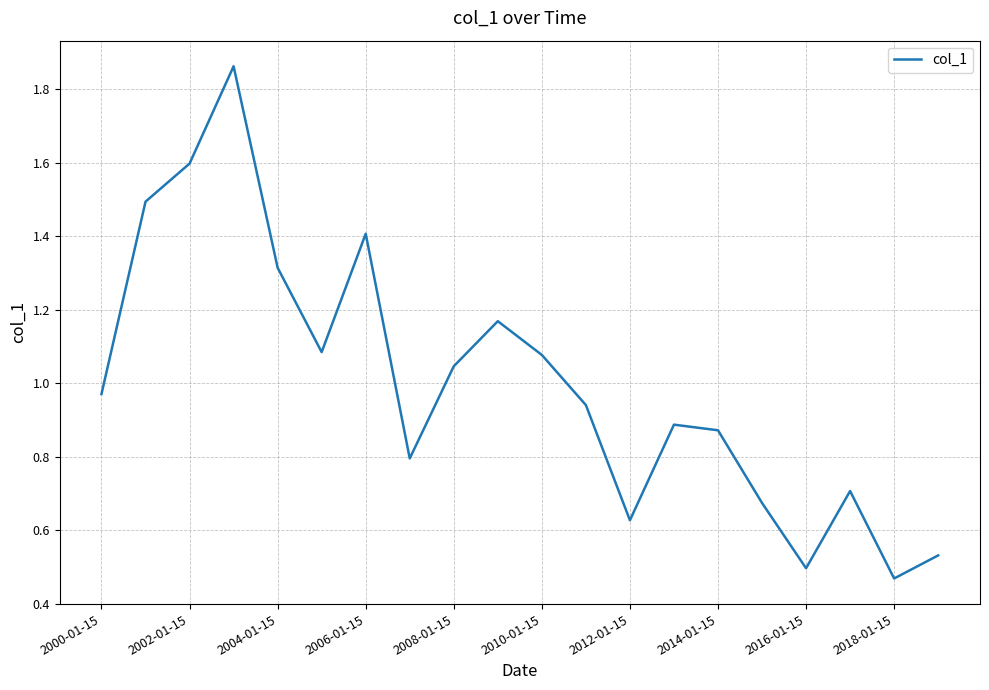

What is the value of the 8th point from the left?

0.8